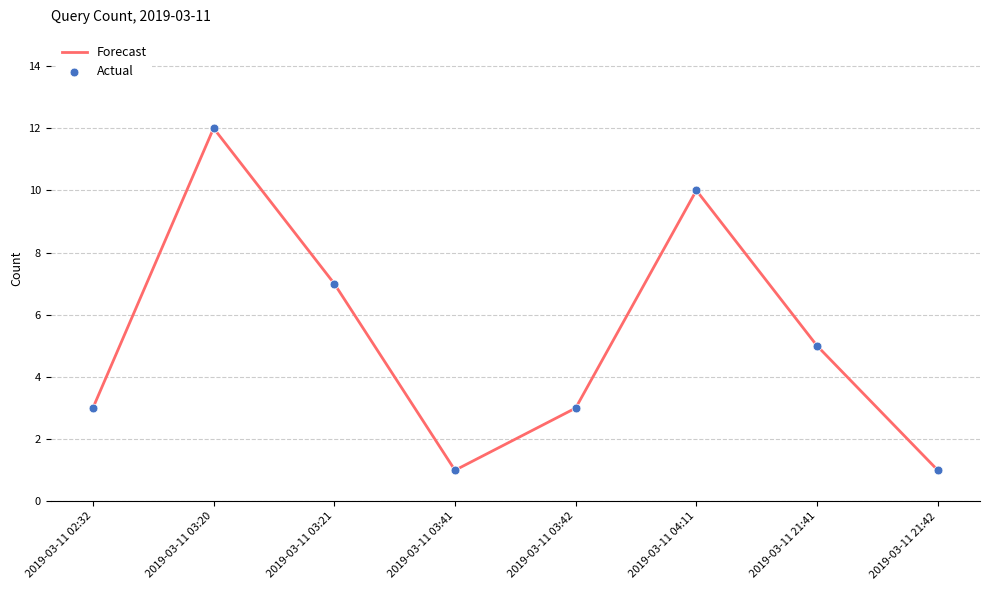

Approximately how many times larger is the value at 2019-03-11 04:11 compared to 2019-03-11 03:21?

1.4